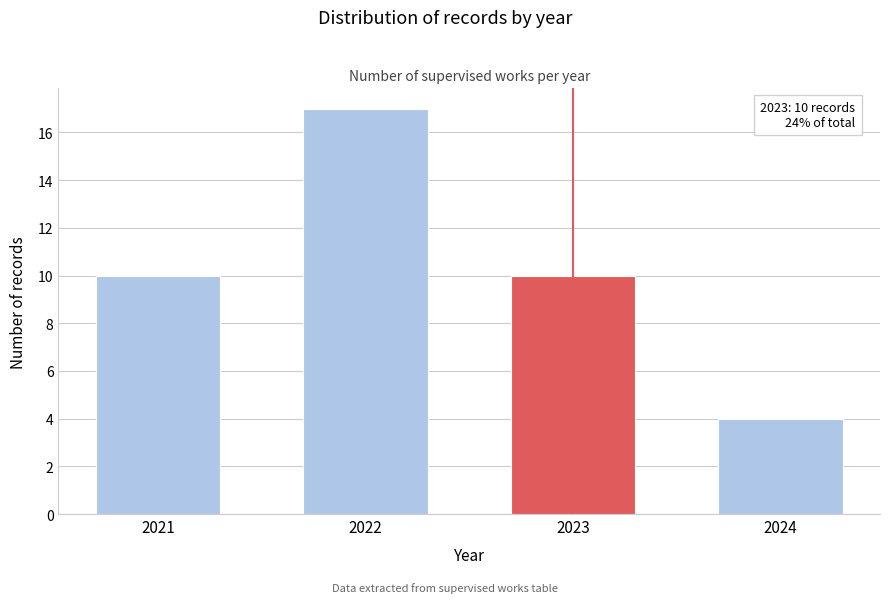

Reading left to right, transcribe all the data shown in this chart.

2021=10	2022=17	2023=10	2024=4